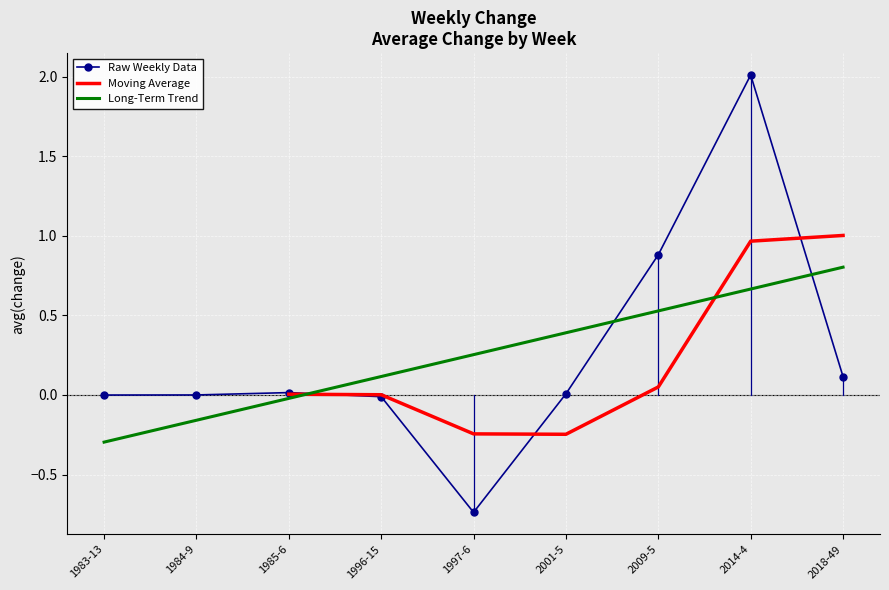

What is the change in value from 1996-15 to 2014-4?

+2.0